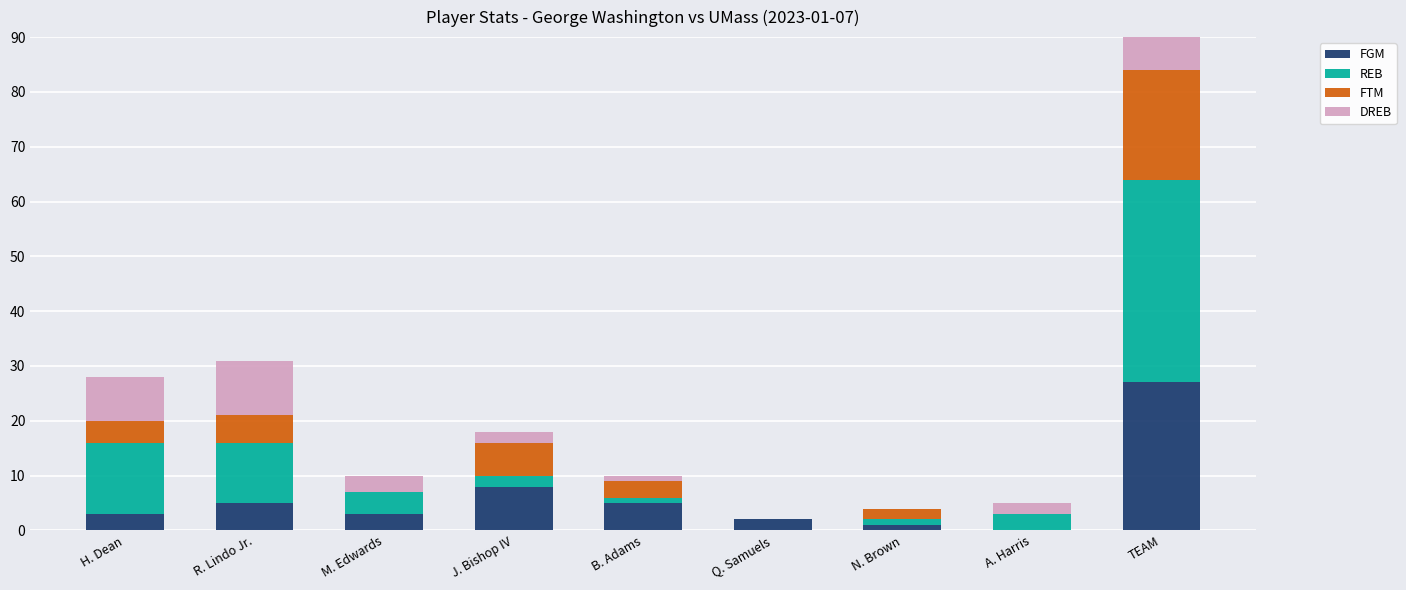

Is the value of REB at TEAM greater than the value of FGM at B. Adams?

Yes